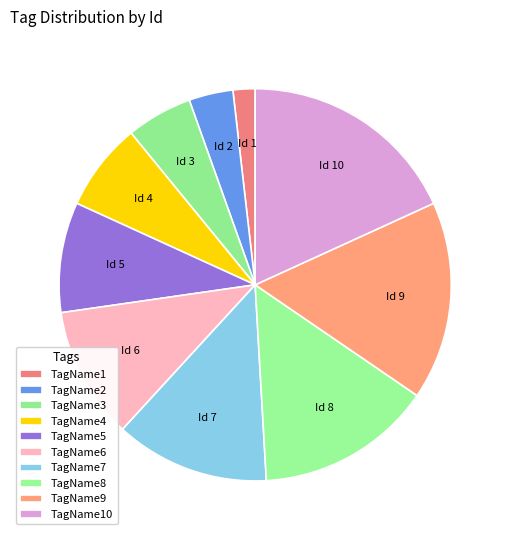

Rank the categories by value from highest to lowest.

TagName10, TagName9, TagName8, TagName7, TagName6, TagName5, TagName4, TagName3, TagName2, TagName1